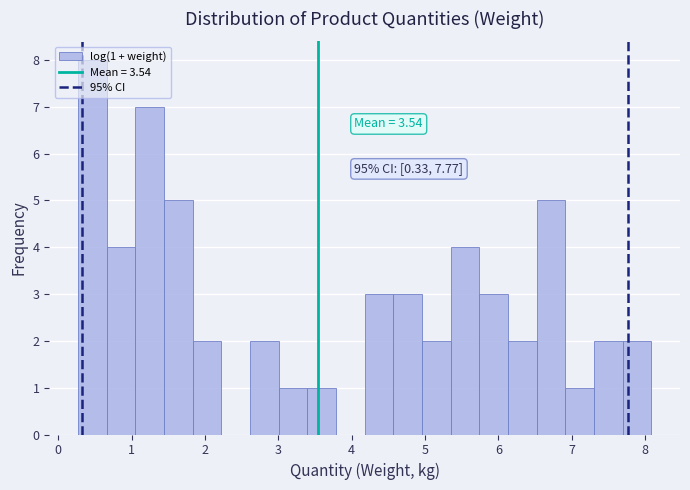

Around what value on the x-axis is the tallest bar? Give the approximate position of its centre, as read against the axis.

0.5